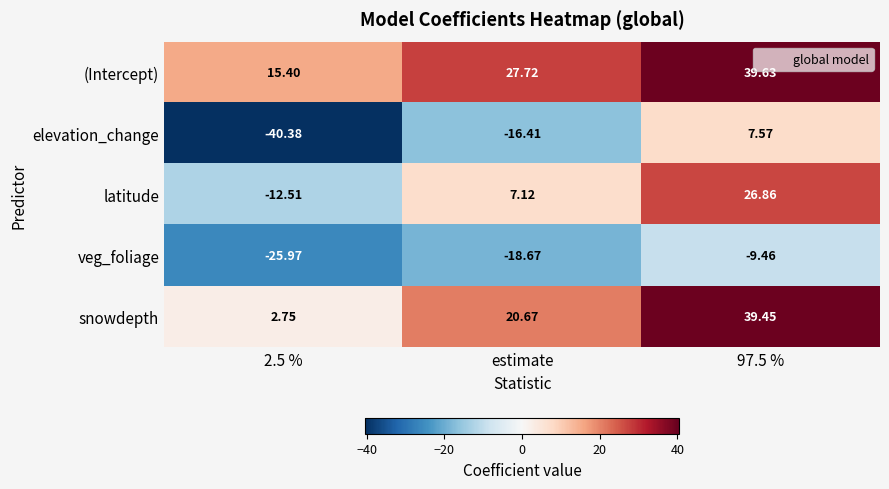

Which series has the largest total across all categories?

(Intercept)